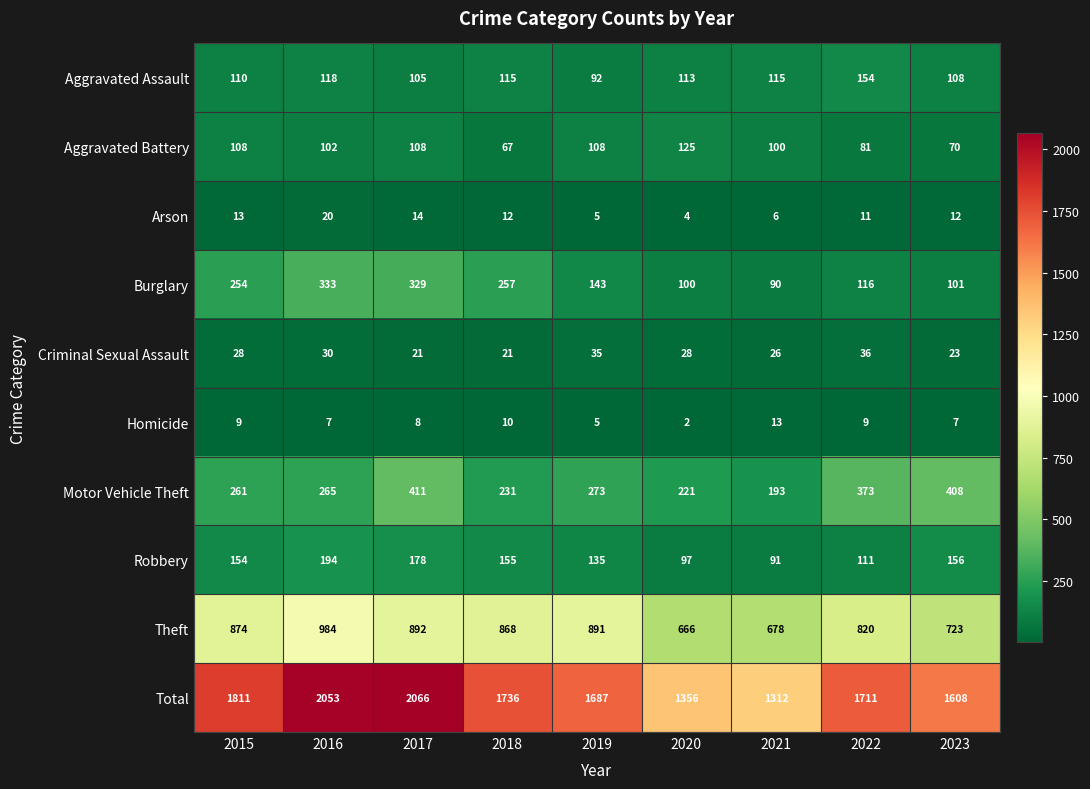

Count the Criminal Sexual Assault values in the range 23 to 30.

5